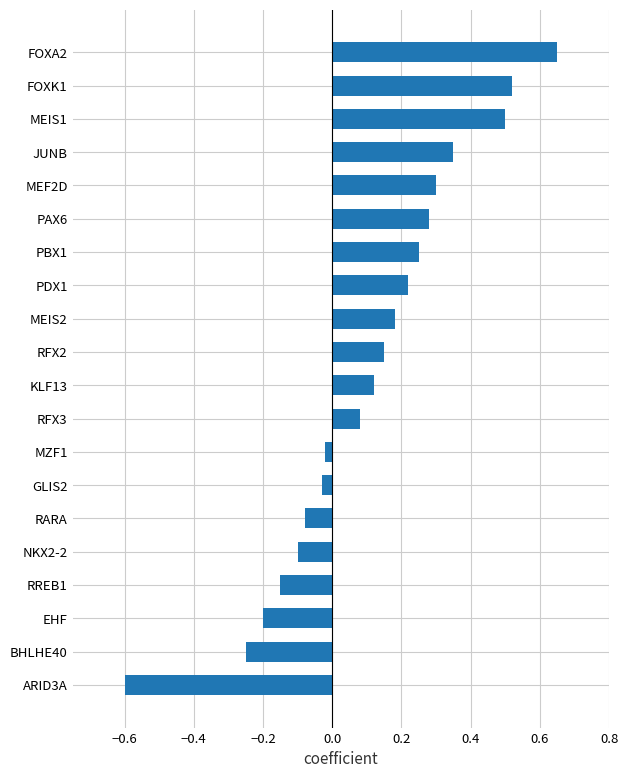

Which category has the lowest value across all series?

ARID3A